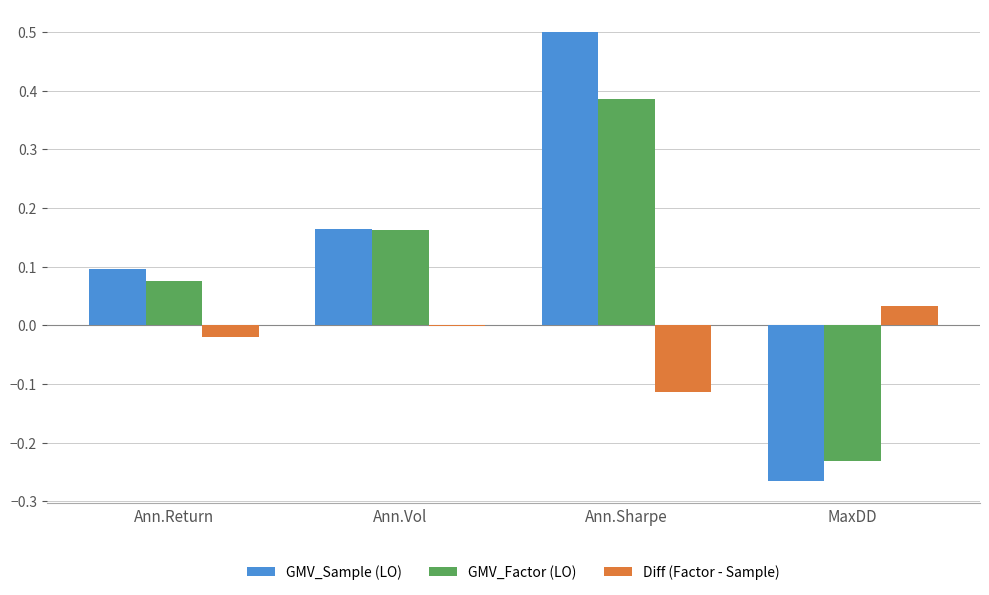

Is the value of Diff (Factor - Sample) at MaxDD greater than the value of GMV_Sample (LO) at Ann.Vol?

No